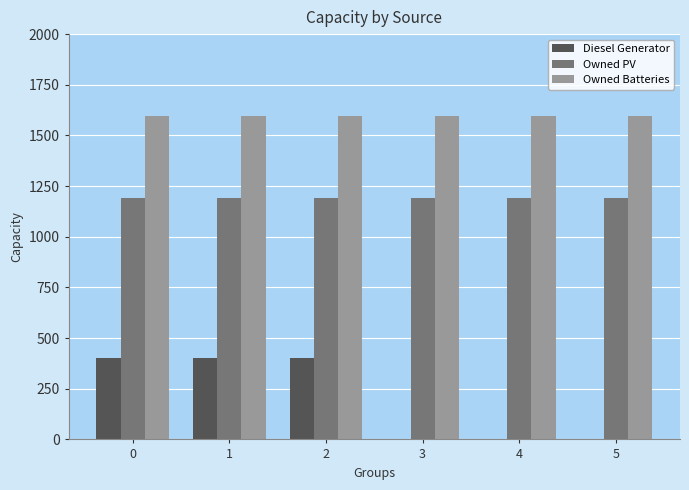

The value of Diesel Generator at 3 is -201. True or false?

False